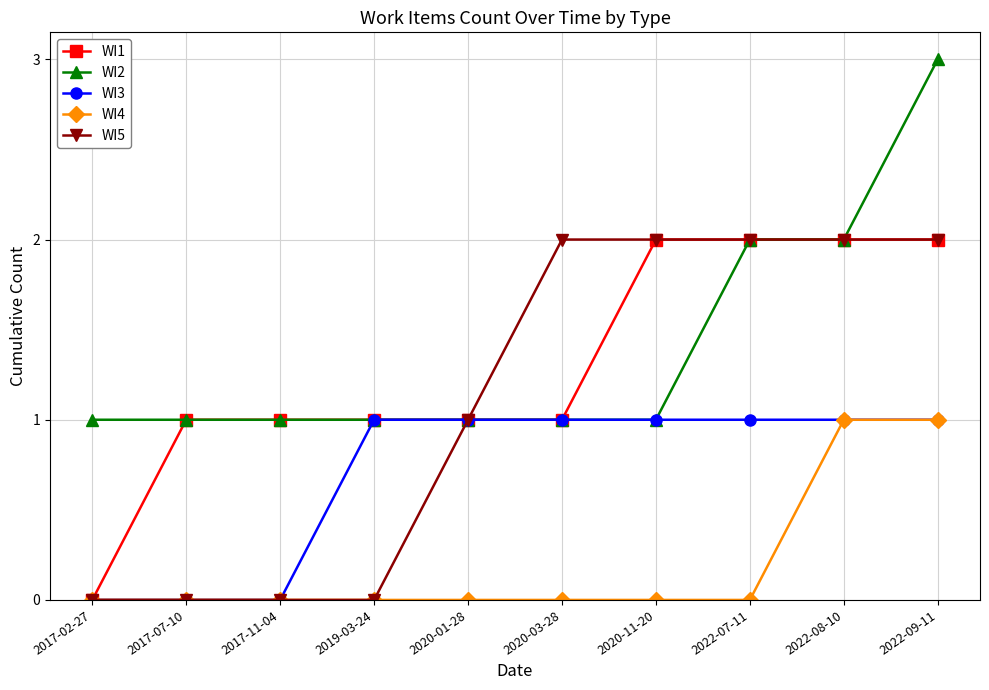

Does the chart have visible grid lines?

Yes